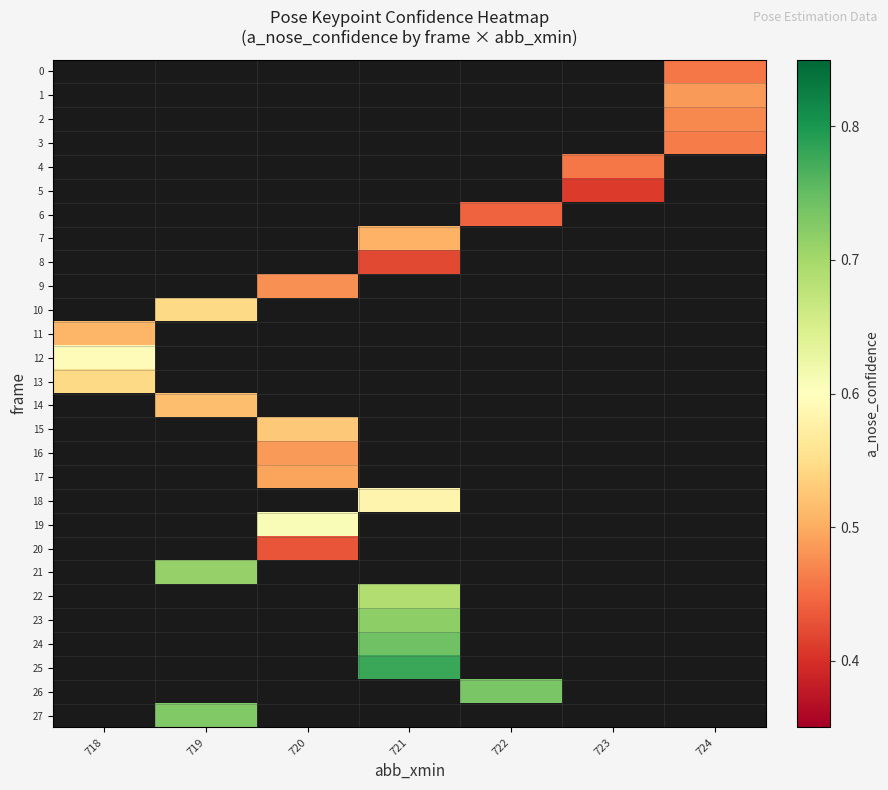

List the labels in order of row_1 value, smallest first.

718, 719, 720, 721, 722, 723, 724